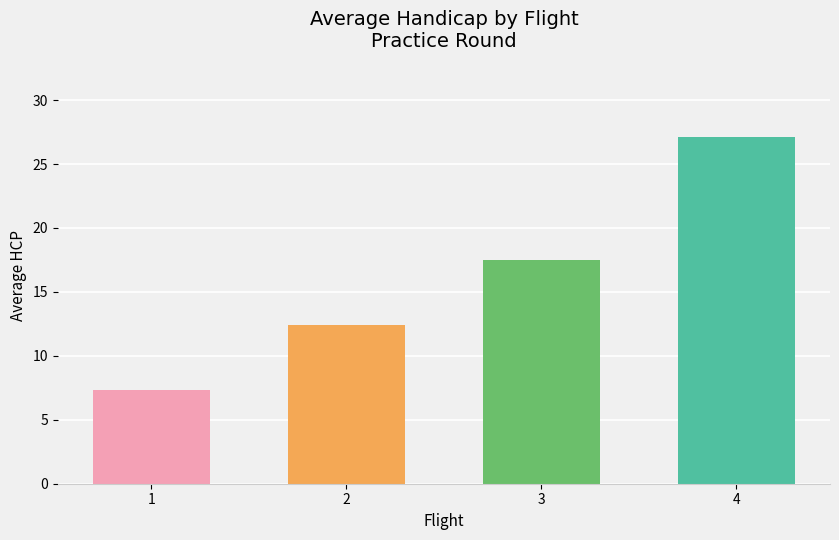

How many data points are above 17?

2